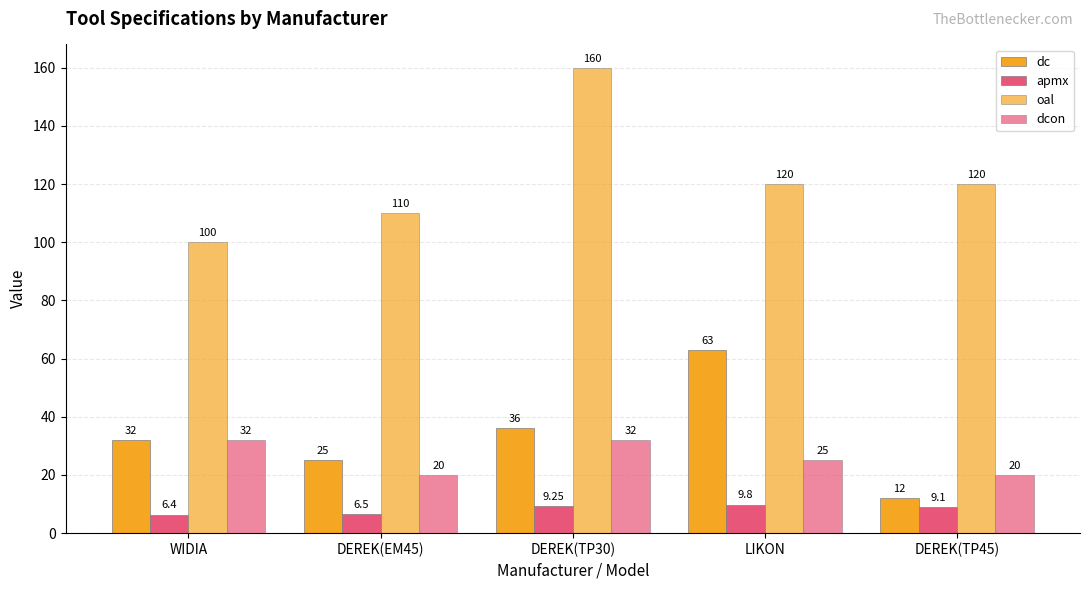

Reading right to left, what are all the values shown in this chart?

dc: 12.0	63.0	36.0	25.0	32.0
apmx: 9.1	9.8	9.2	6.5	6.4
oal: 120.0	120.0	160.0	110.0	100.0
dcon: 20.0	25.0	32.0	20.0	32.0